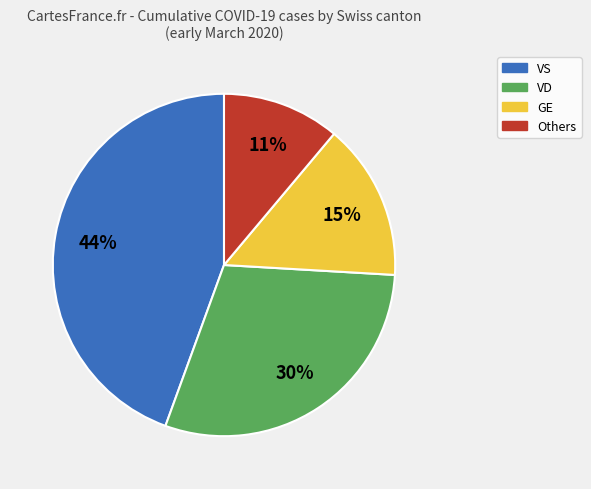

Count the number of slices in the pie.

4